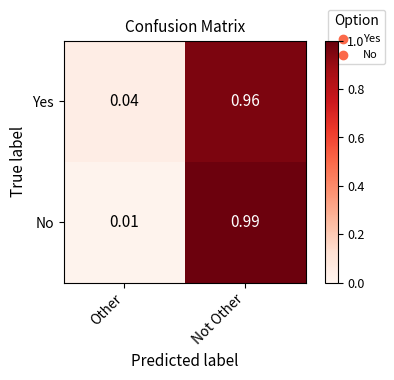

At Not Other, list the series in order from largest to smallest.

No, Yes